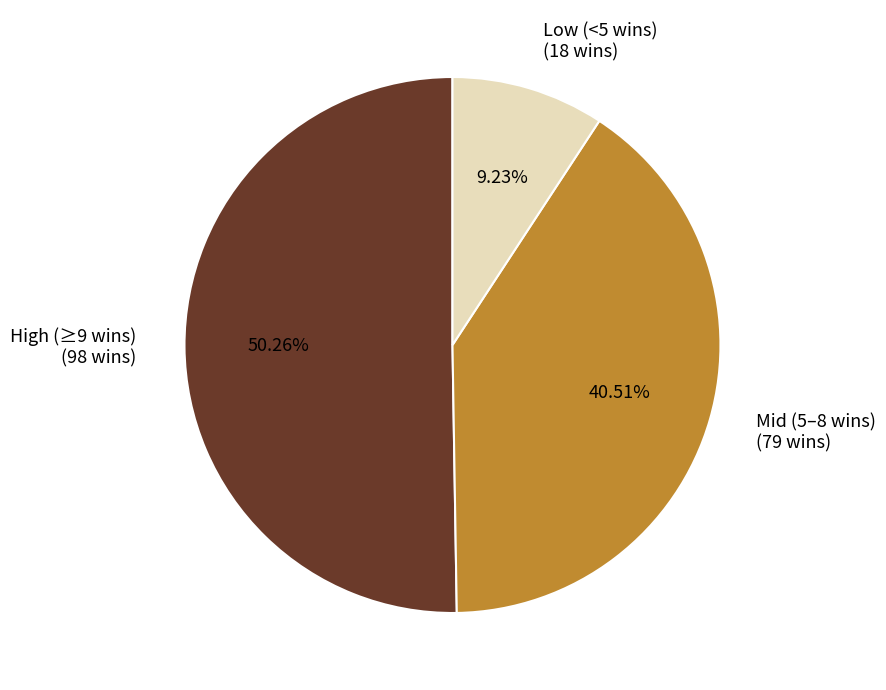

Is there a majority slice in this chart?

Yes